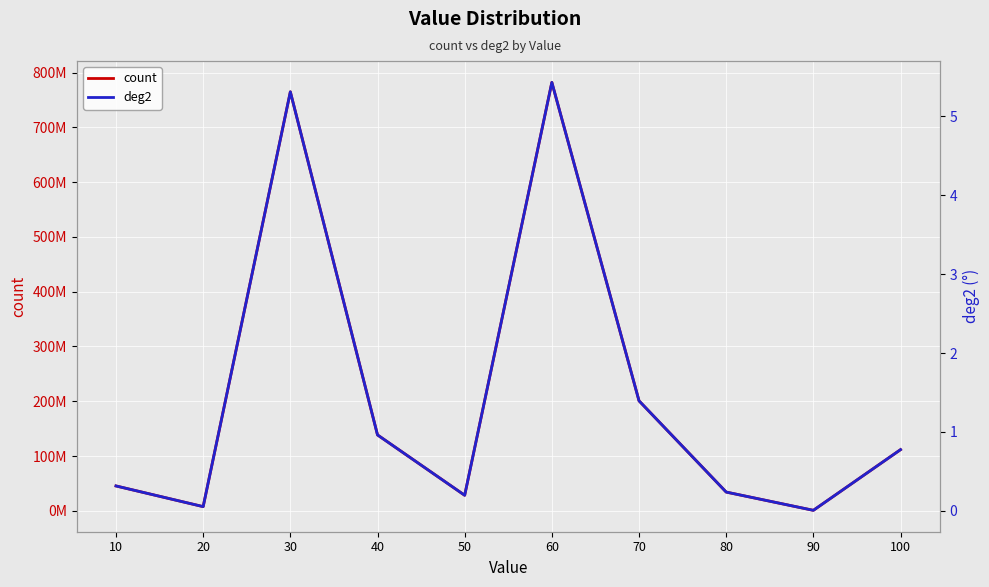

At 40, list the series in order from largest to smallest.

count, deg2